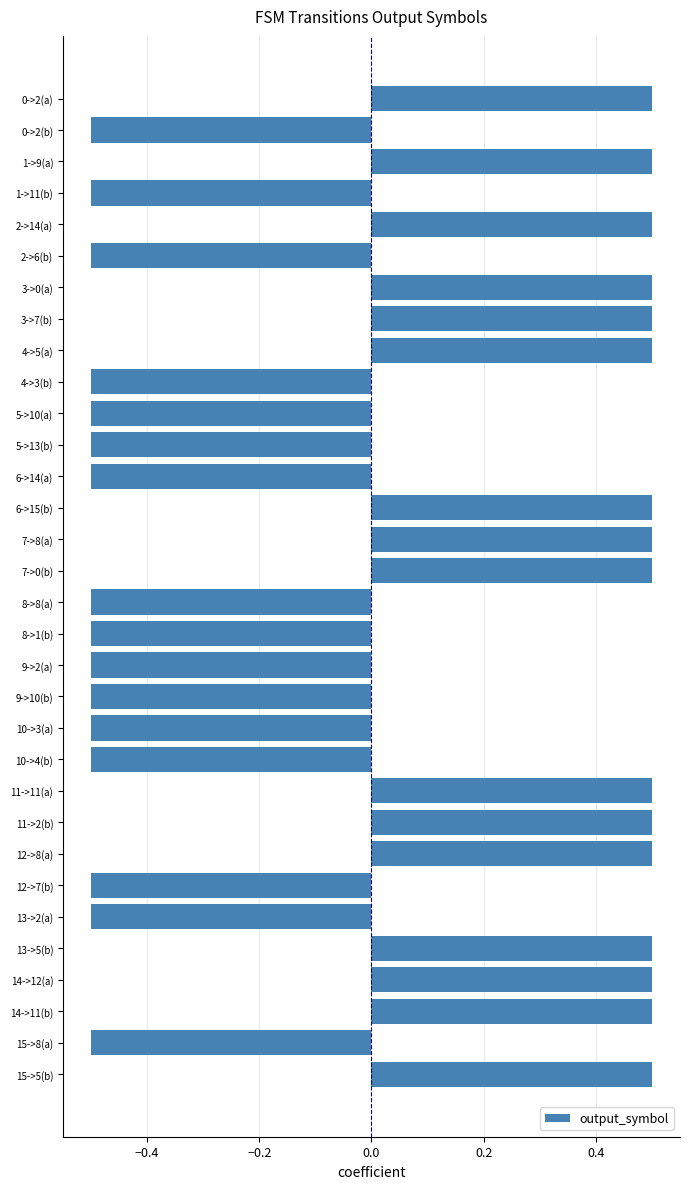

What is the maximum value shown in the chart?

0.5